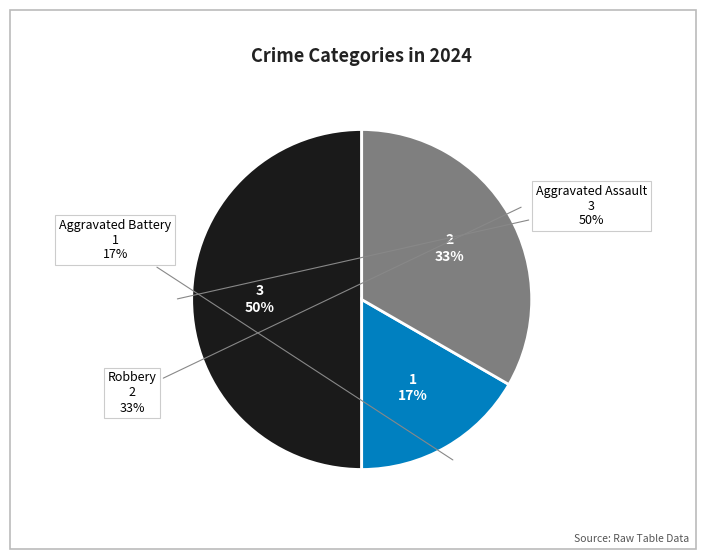

Count the number of slices in the pie.

3